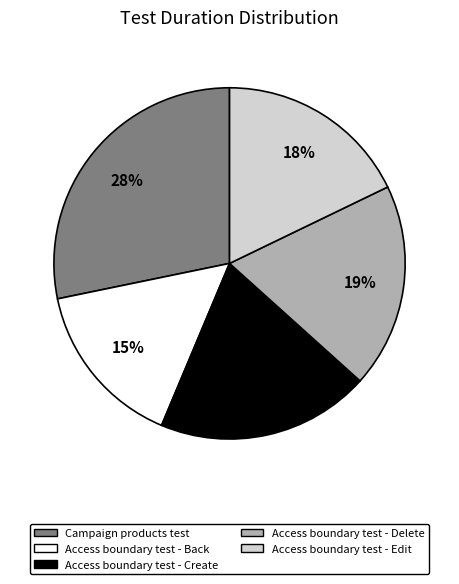

The Access boundary test - Create slice represents 20% of the pie. True or false?

True